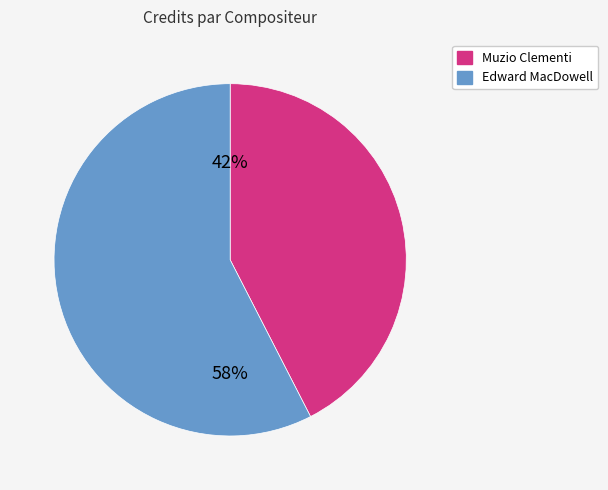

To the nearest percent, what is the average slice percentage?

50%